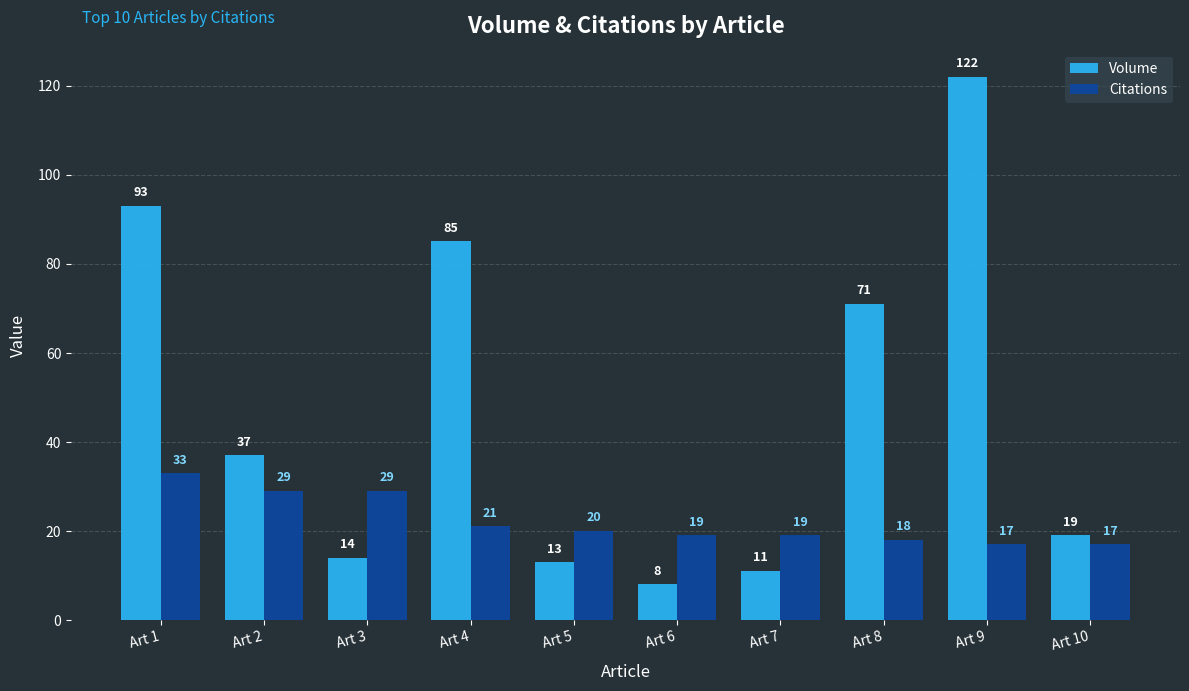

How many groups of bars are there?

10